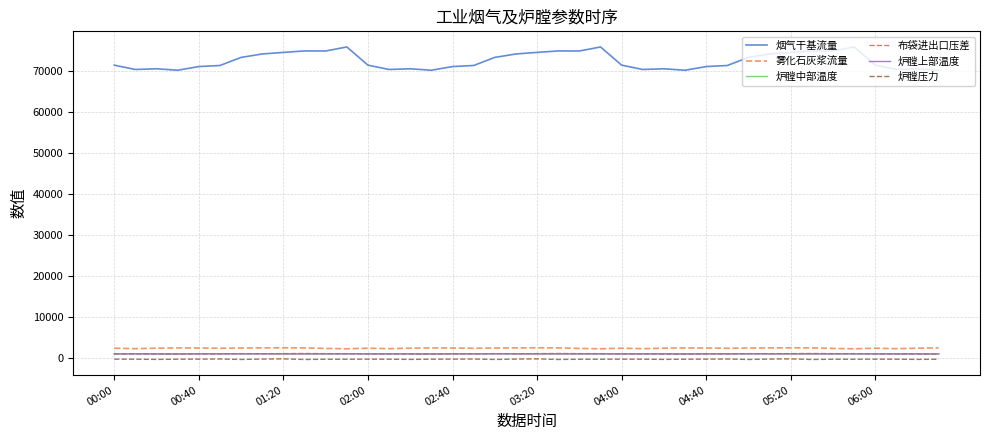

Is this an area chart (filled region under the line)?

No